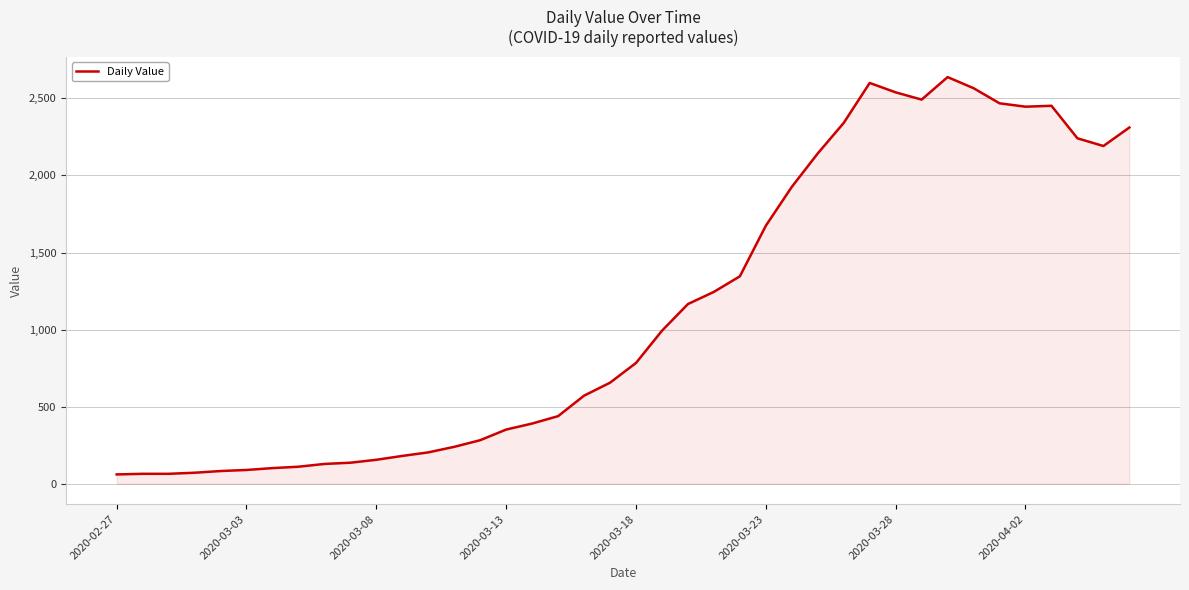

What is the greatest value displayed?

2638